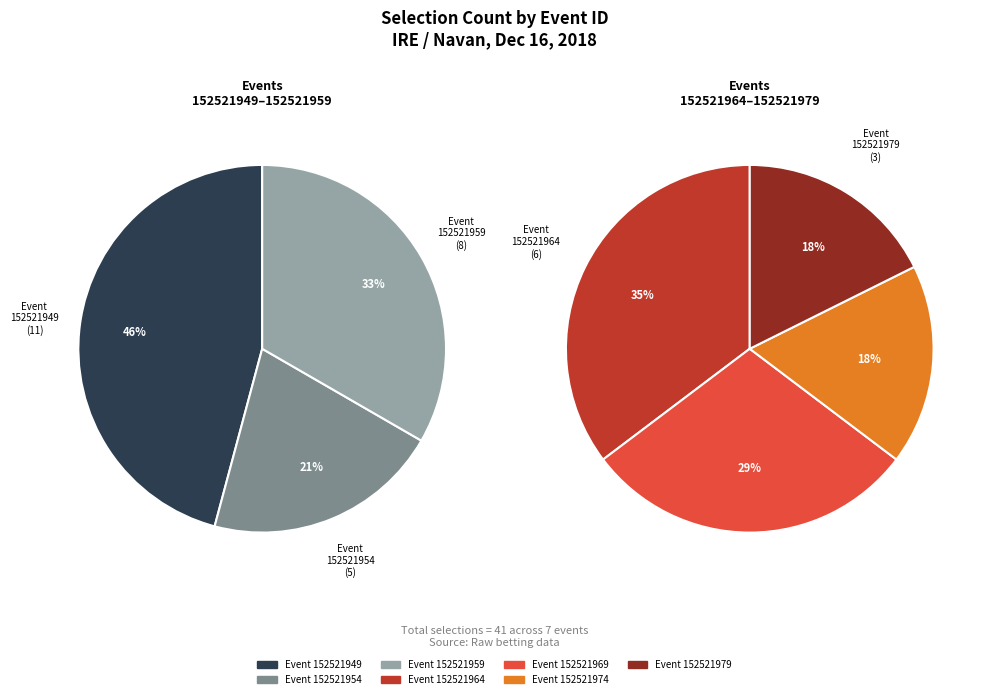

How many slices are in this pie chart?

7